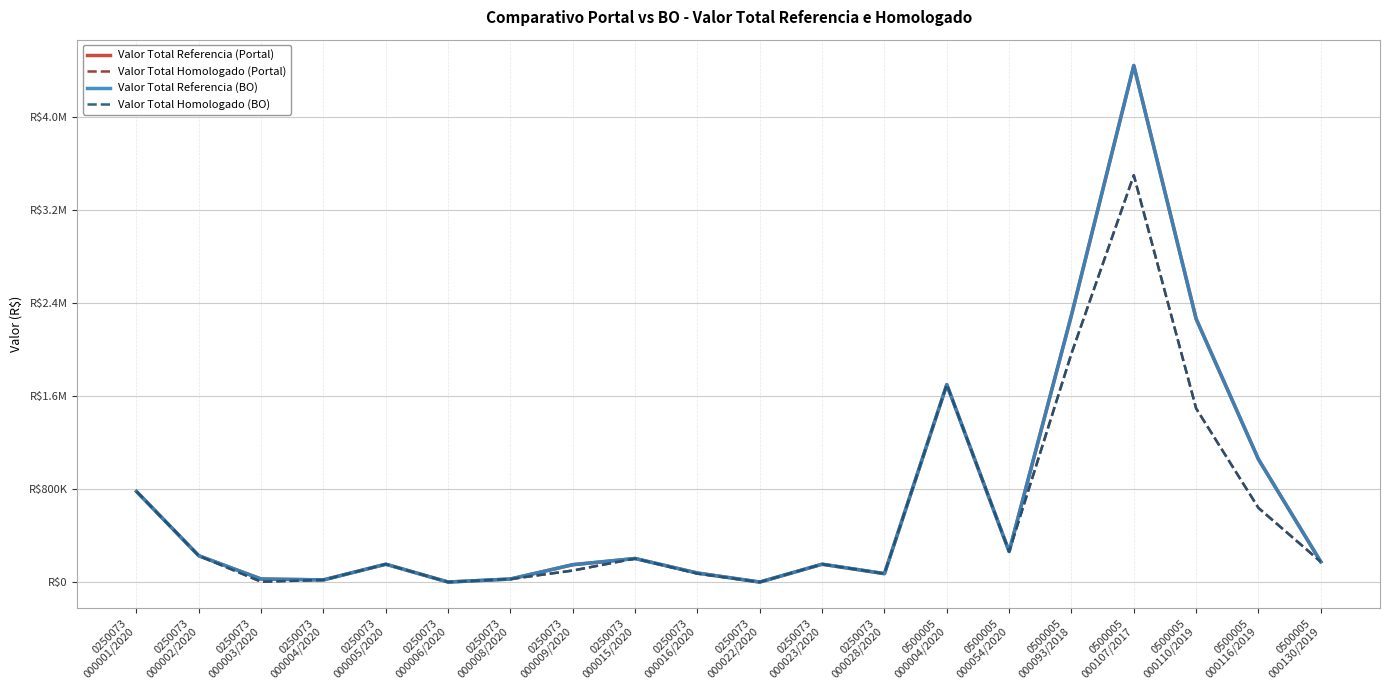

Which category has the highest value in the Valor Total Homologado (Portal) series?

0500005
000107/2017